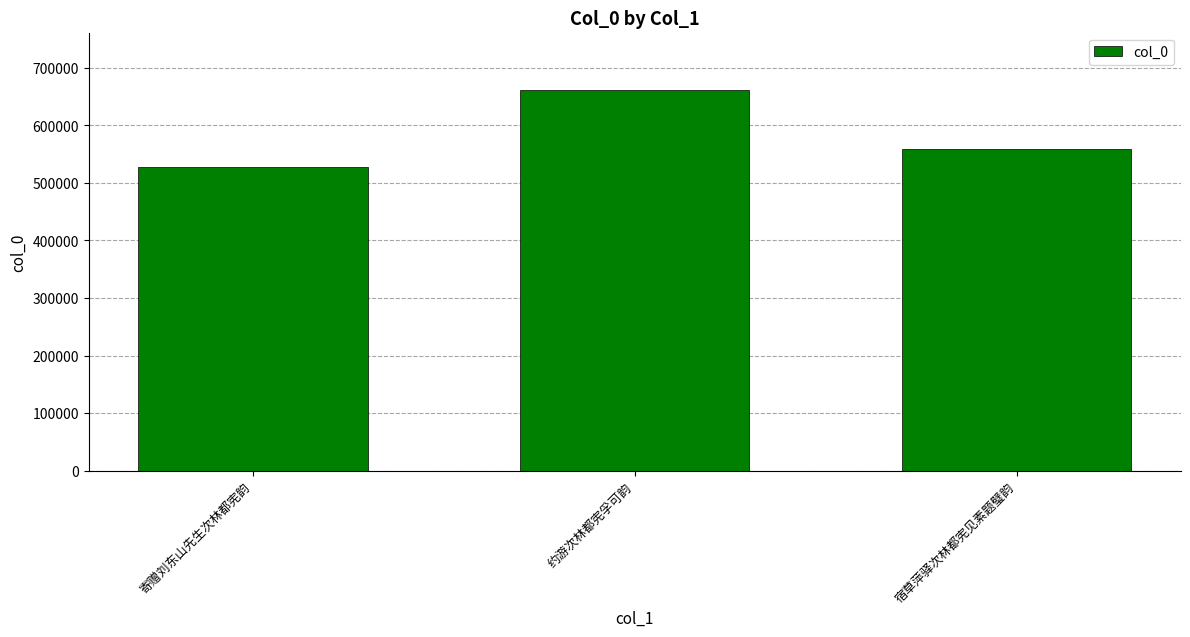

What is the smallest value displayed?

528407